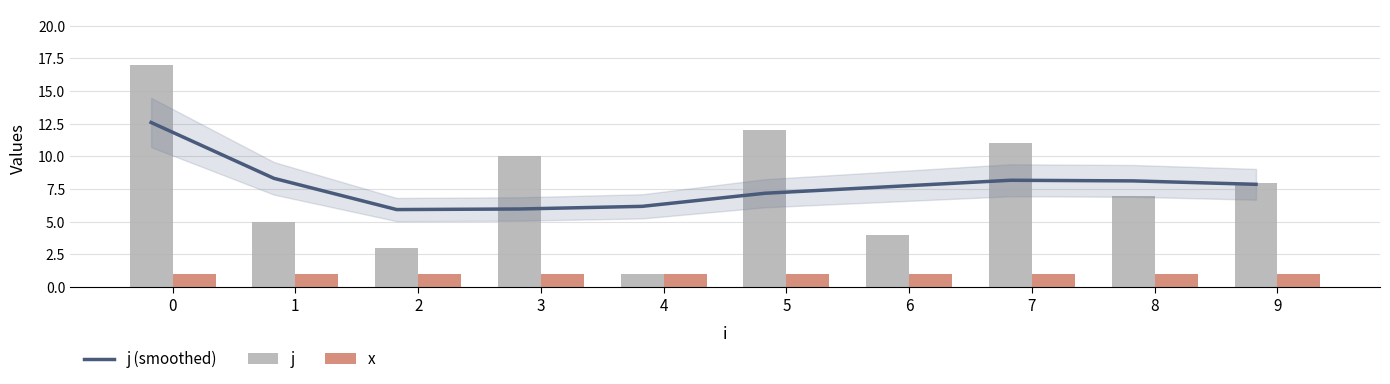

Rank the series by their maximum value, from lowest to highest.

x, j (smoothed), j